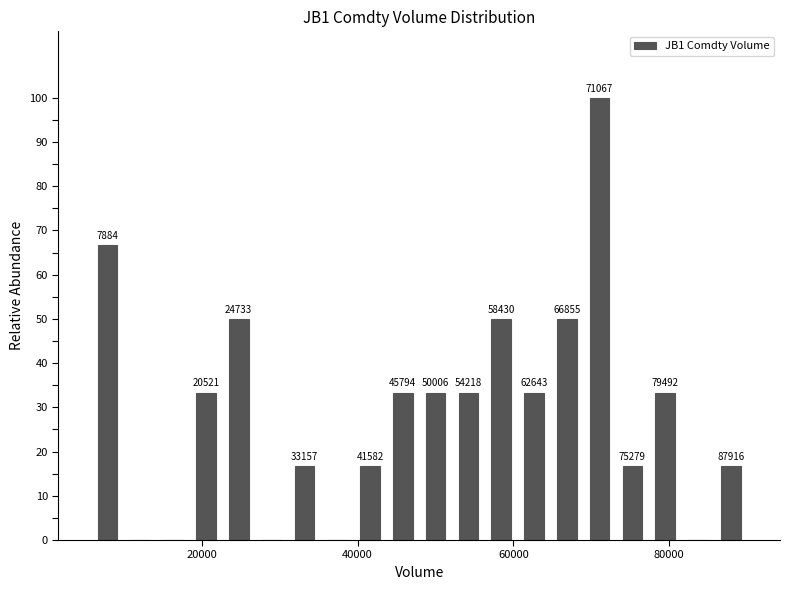

Around what value on the x-axis is the tallest bar? Give the approximate position of its centre, as read against the axis.

72000